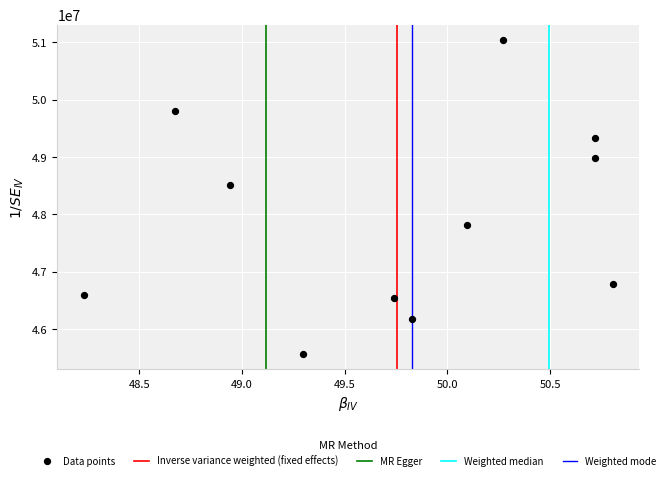

What is the average Y value?

47924254